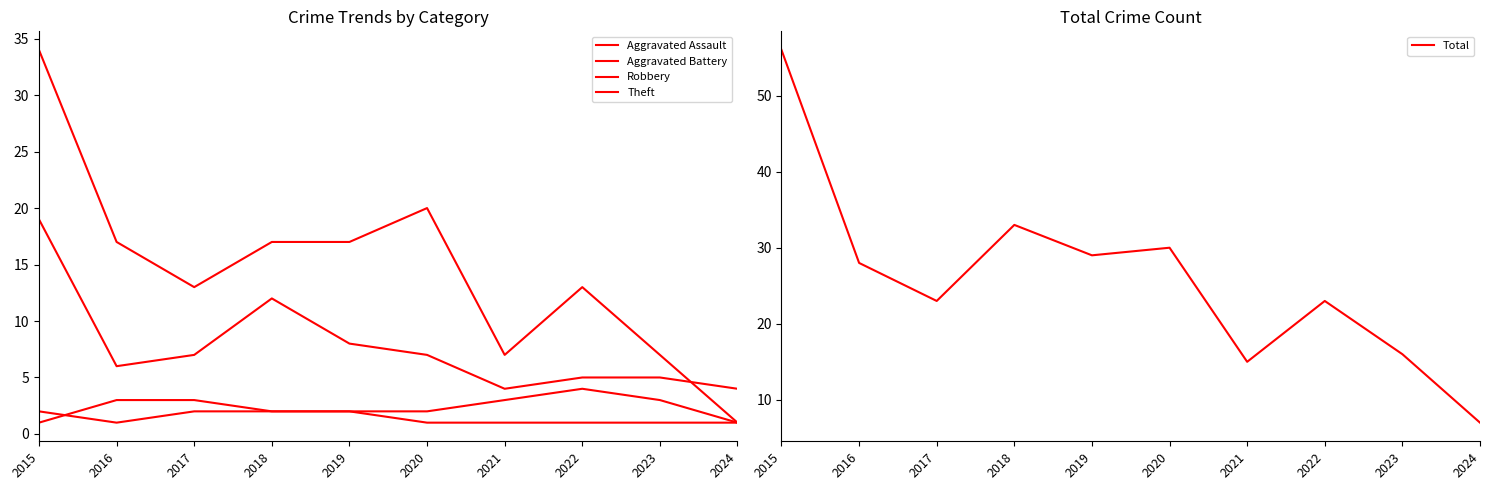

What is the difference between the maximum and minimum values in the Theft series?

33